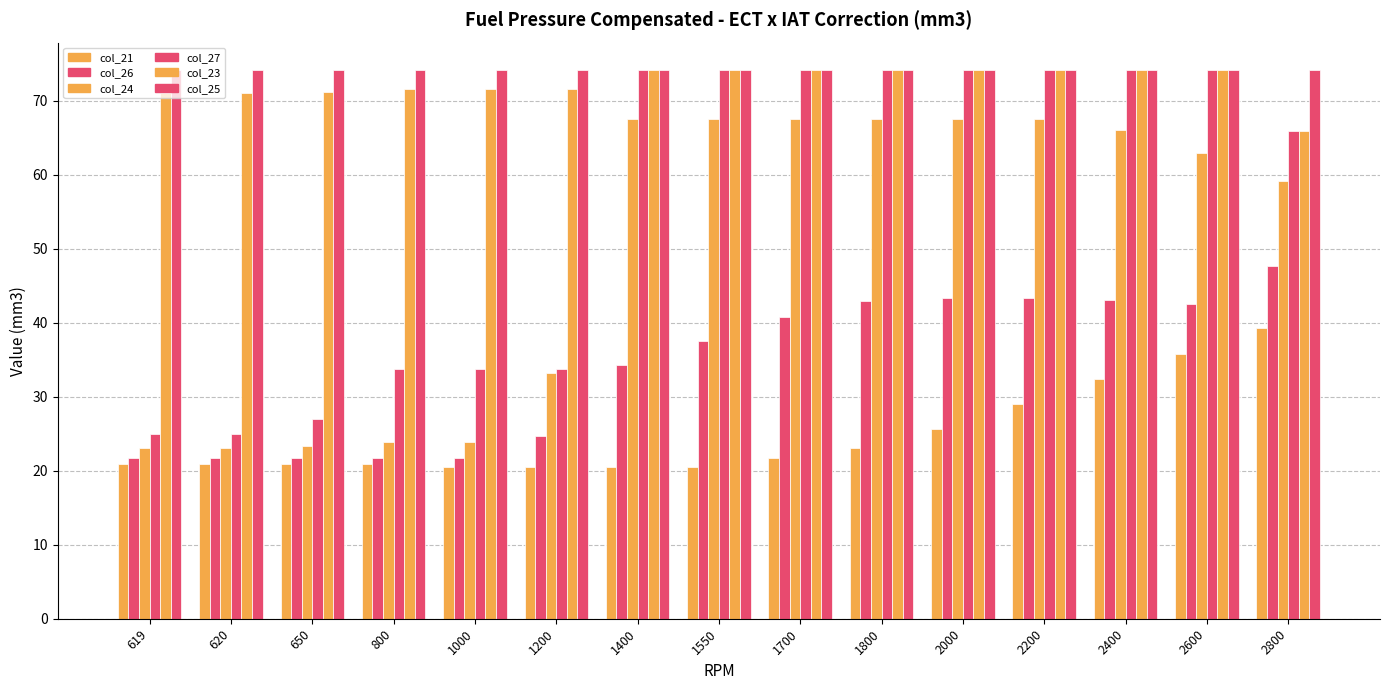

Which series has the largest total across all categories?

col_25